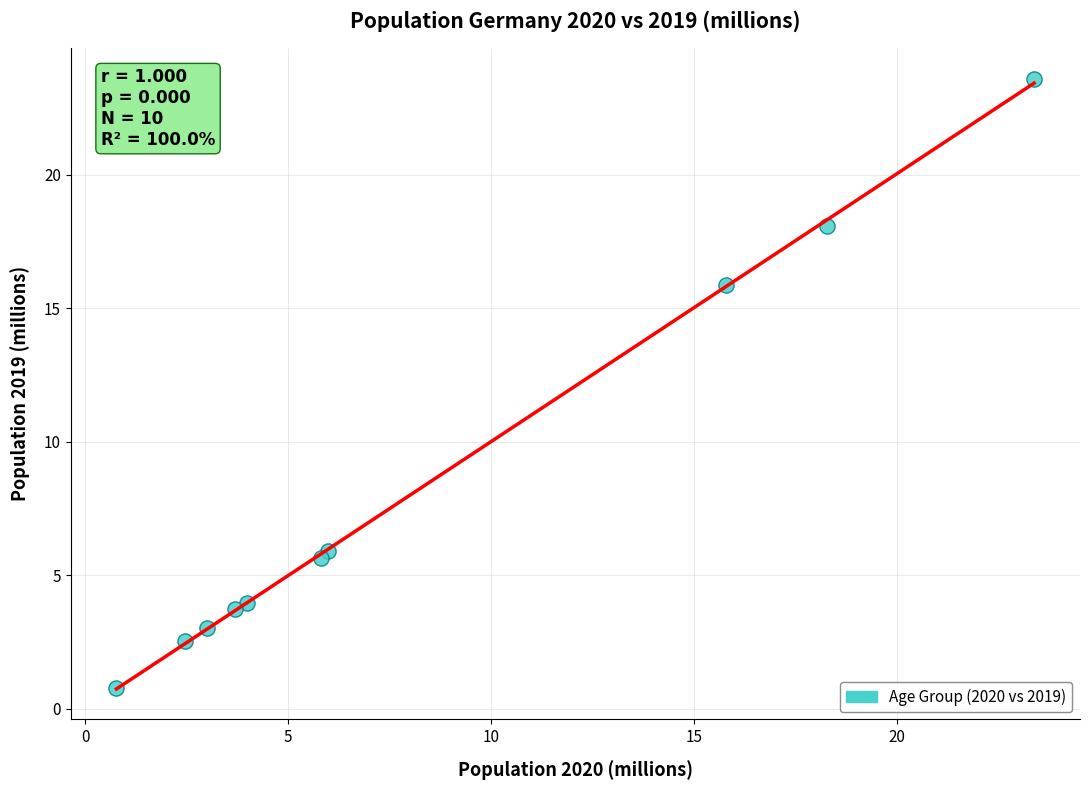

What Y value in the scatter plot is closest to 12?

15.9